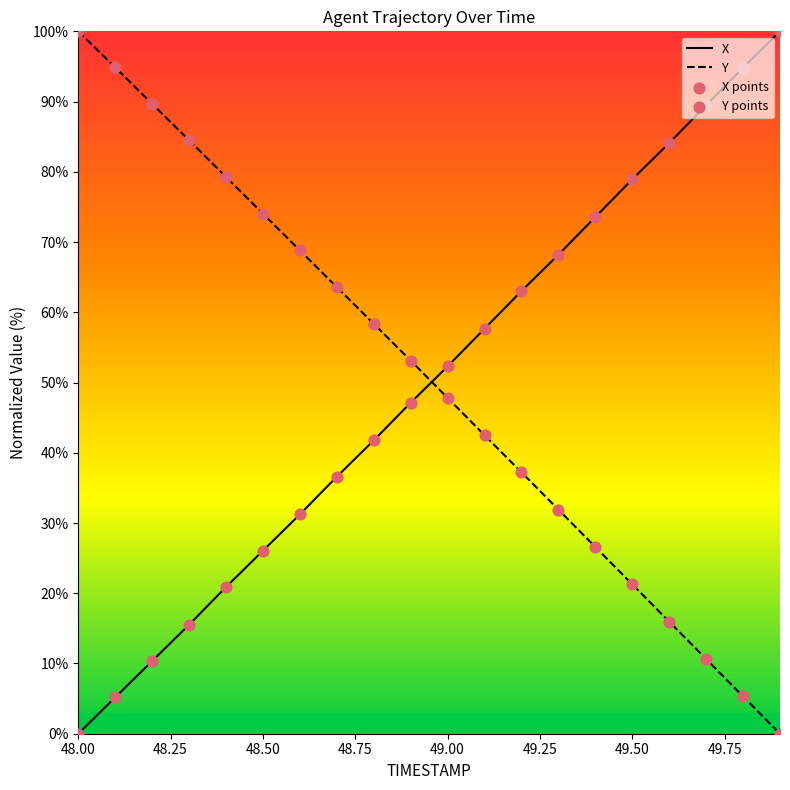

Which series contains the highest Y value?

X